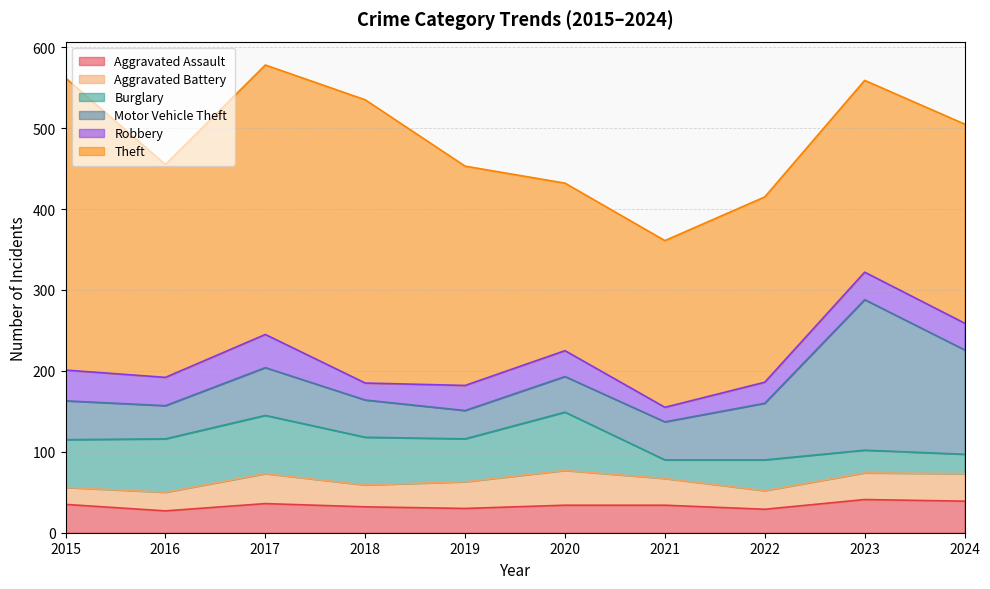

What is the difference between the Motor Vehicle Theft values at 2015 and 2018?

2